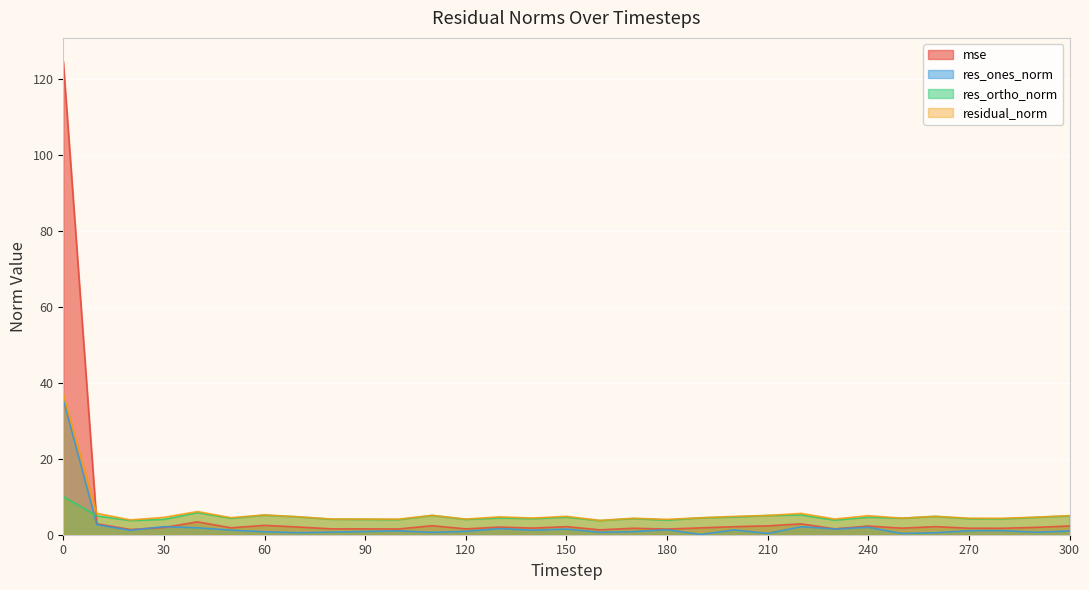

True or false: residual_norm and res_ortho_norm intersect in this chart.

False